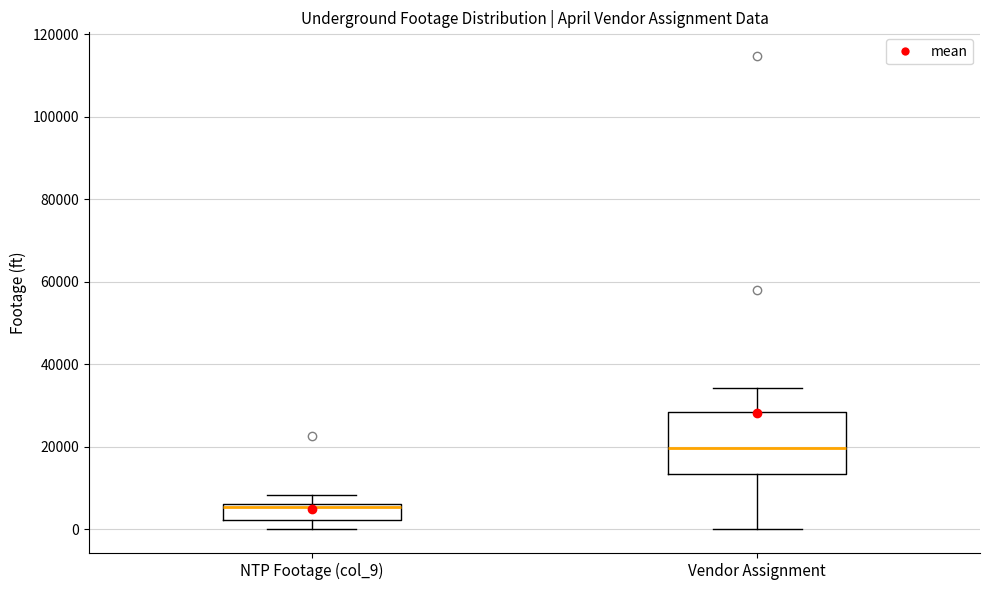

Reading left to right, transcribe this box plot: for each box, give where its median line is, the range the box spans, and where its two whiskers end, as read against the y-axis. The values are not printed on the chart, so give them approximately, as read against the axis.

NTP Footage (col_9): median 6000 (just below the box's upper edge), box 2000 to 6000, whiskers 0 to 8000
Vendor Assignment: median 20000, box 14000 to 28000, whiskers 0 to 34000